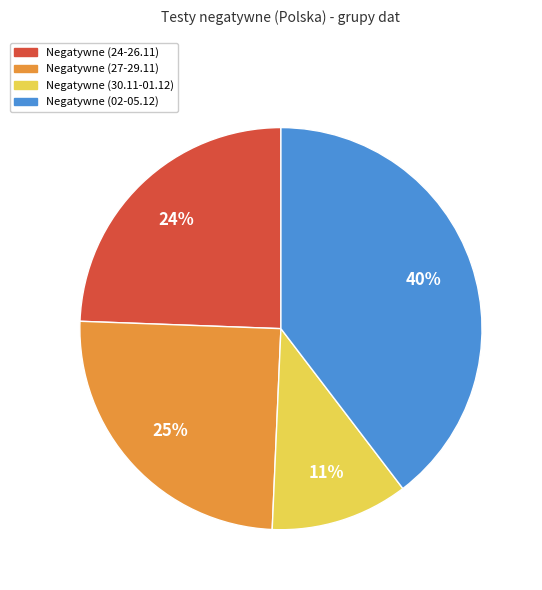

To the nearest percent, what is the average slice percentage?

25%